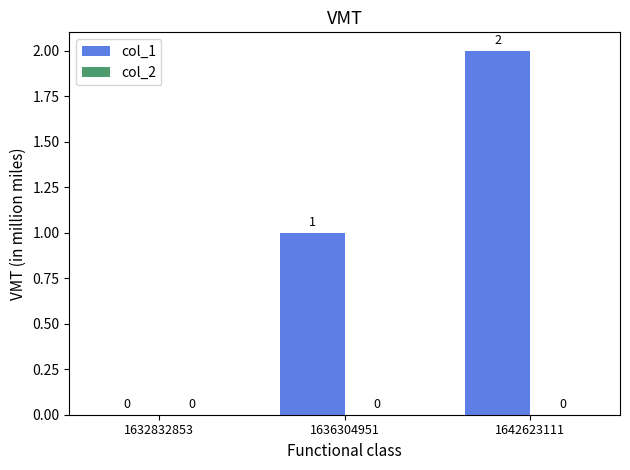

What is the sum of all values?

3